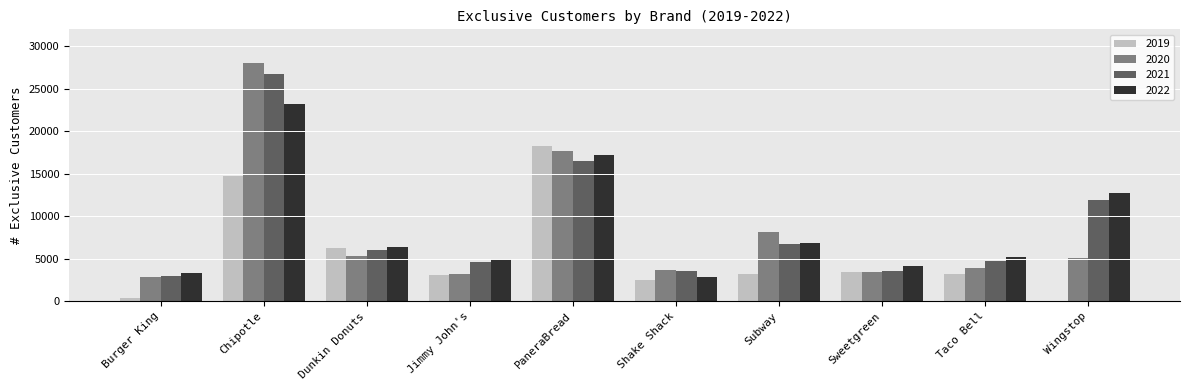

Are the bars grouped side by side (vs. stacked)?

Yes